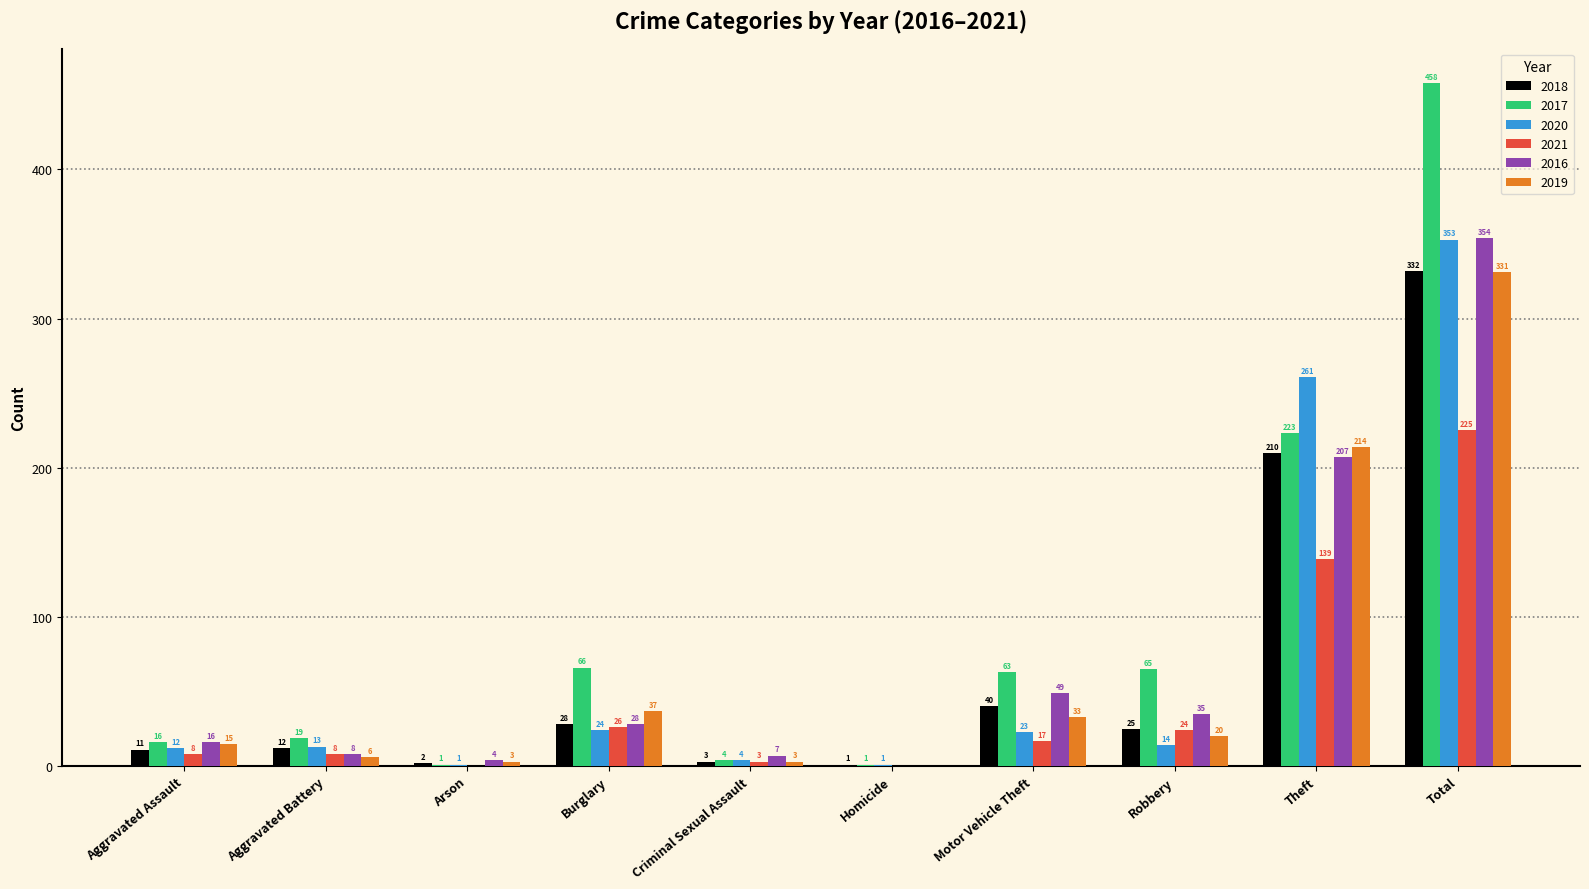

Reading left to right, list all the values displayed in this chart.

2018: 11	12	2	28	3	1	40	25	210	332
2017: 16	19	1	66	4	1	63	65	223	458
2020: 12	13	1	24	4	1	23	14	261	353
2021: 8	8	0	26	3	0	17	24	139	225
2016: 16	8	4	28	7	0	49	35	207	354
2019: 15	6	3	37	3	0	33	20	214	331